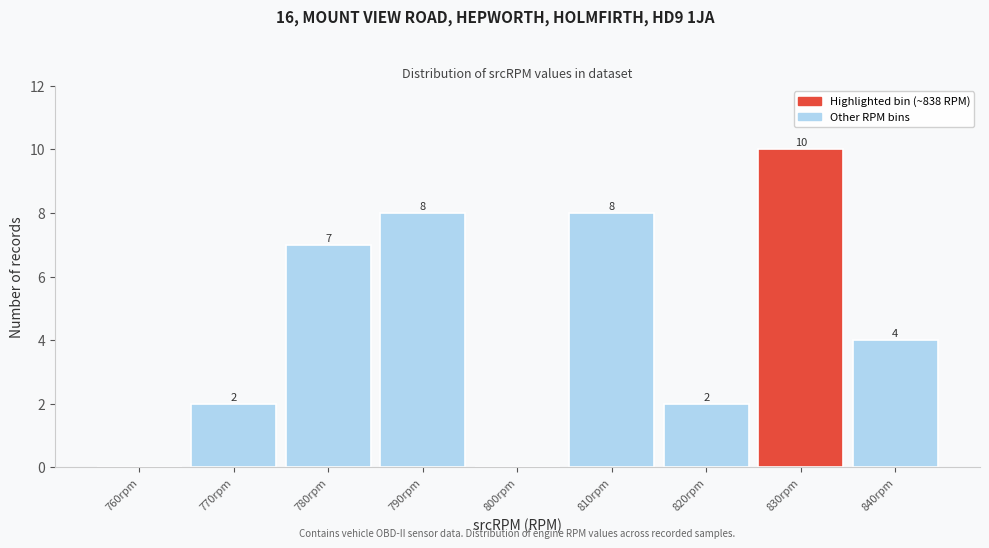

Reading left to right, transcribe all the data shown in this chart.

760rpm=0	770rpm=2	780rpm=7	790rpm=8	800rpm=0	810rpm=8	820rpm=2	830rpm=10	840rpm=4